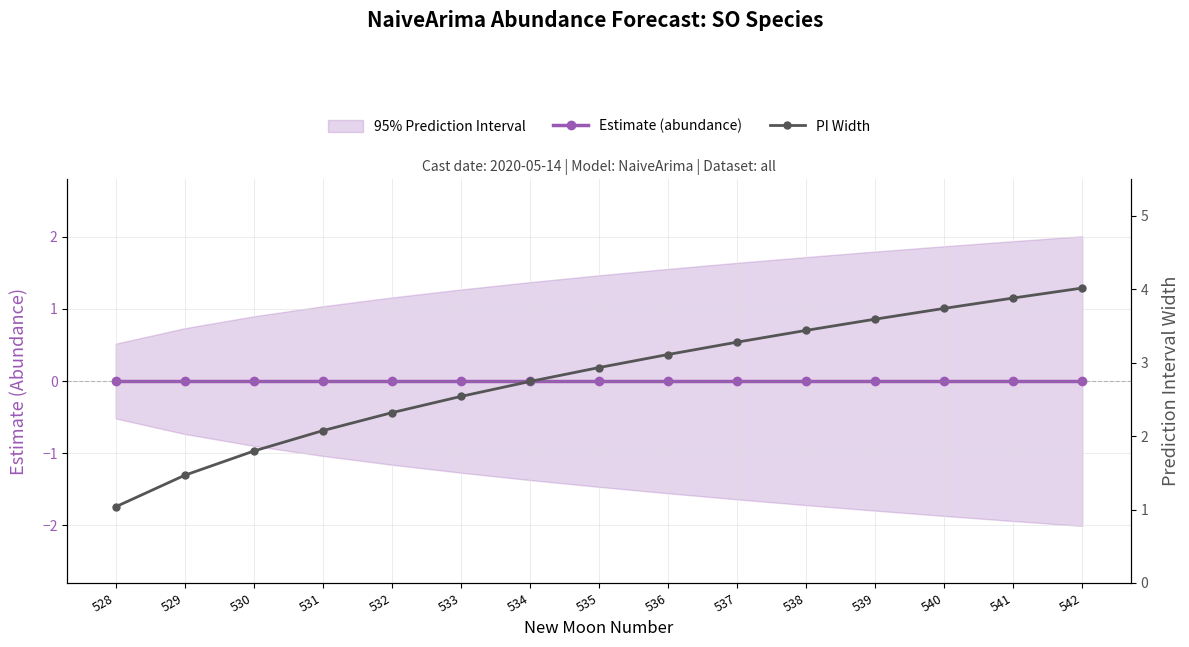

Count the number of data series in this chart.

2